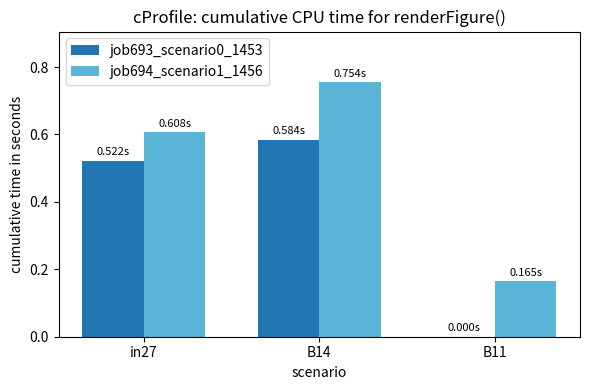

Which series changed the most between in27 and B14?

job694_scenario1_1456